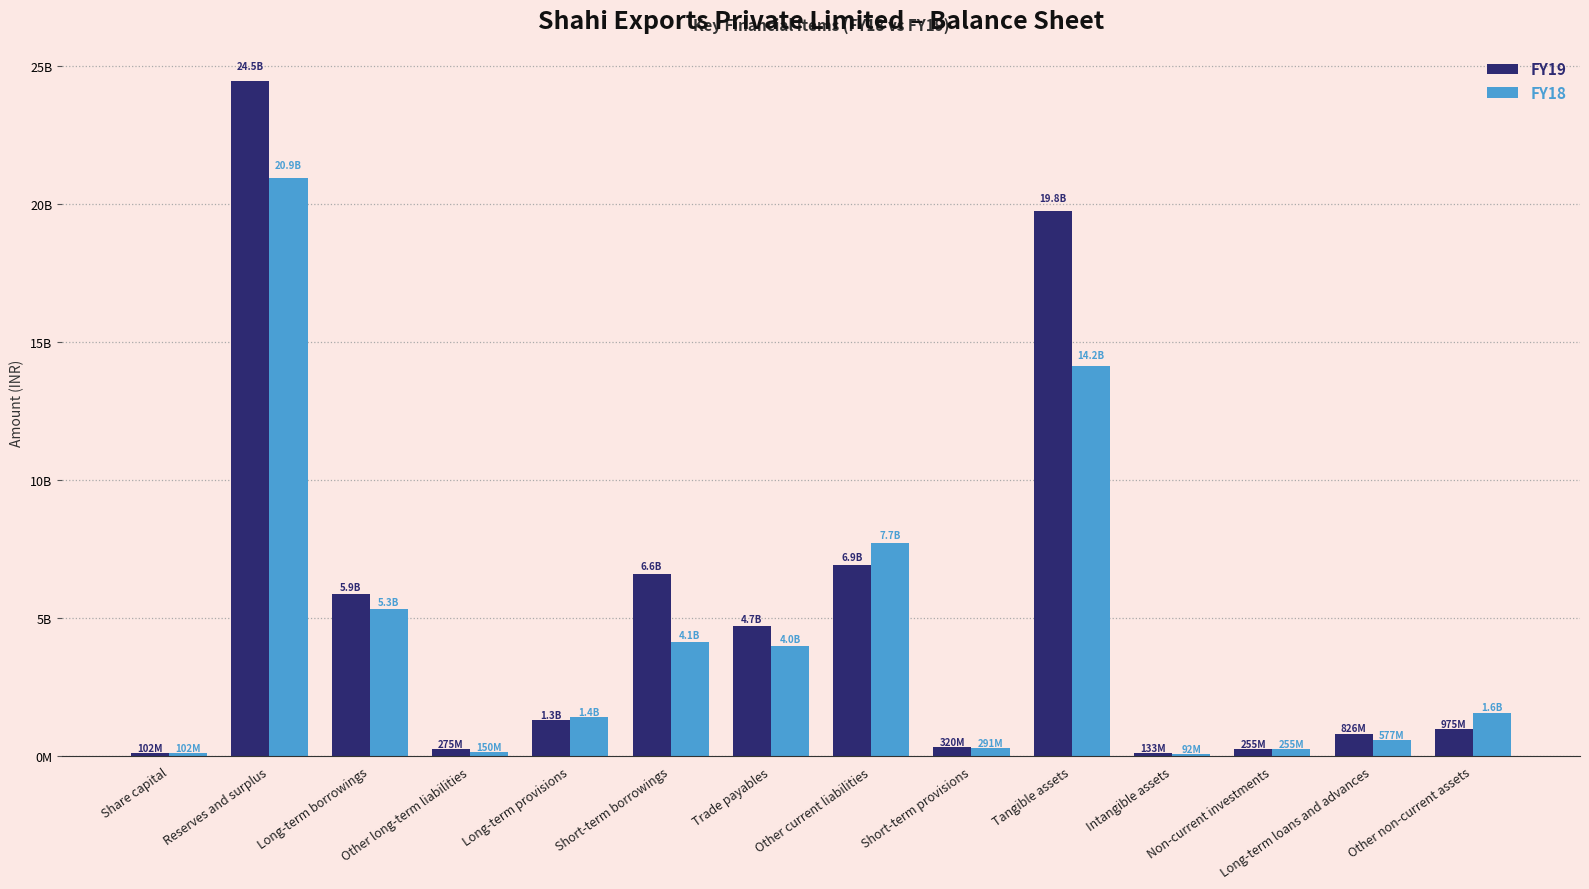

What is the maximum value for FY19?

24463731555